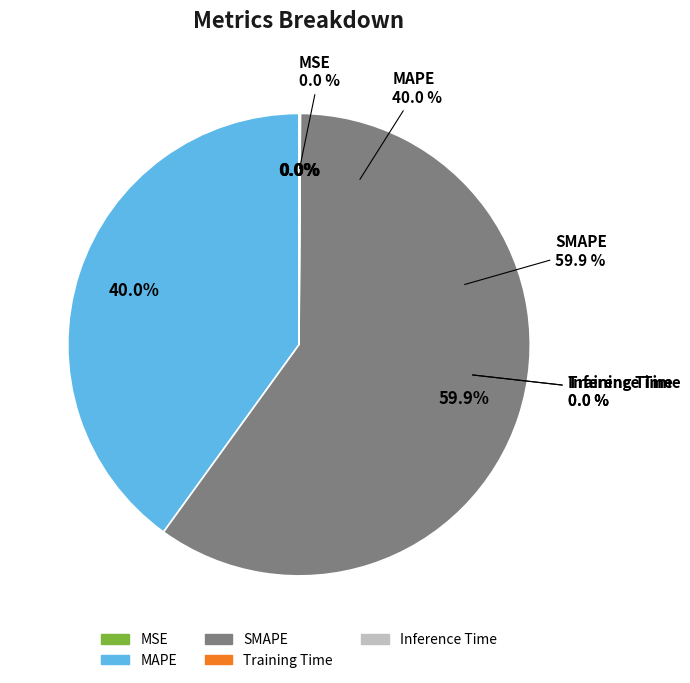

Does any single category account for the majority?

Yes